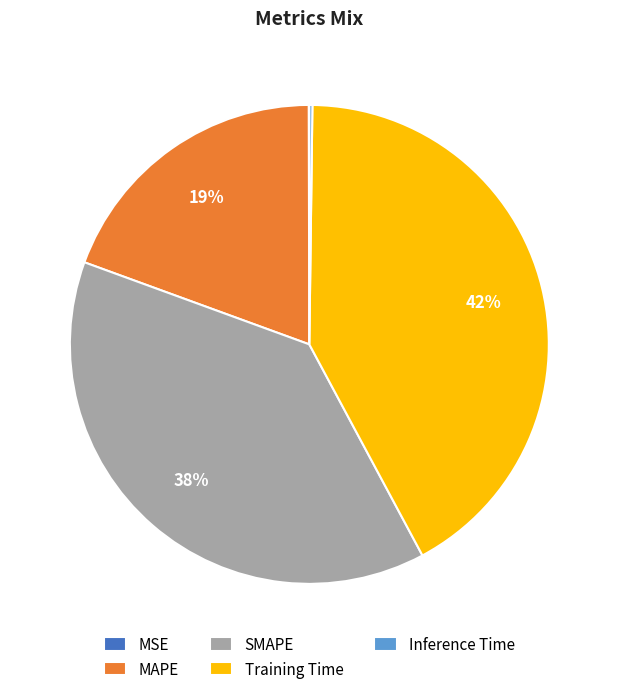

To the nearest percent, what percentage of the pie is Training Time?

42%